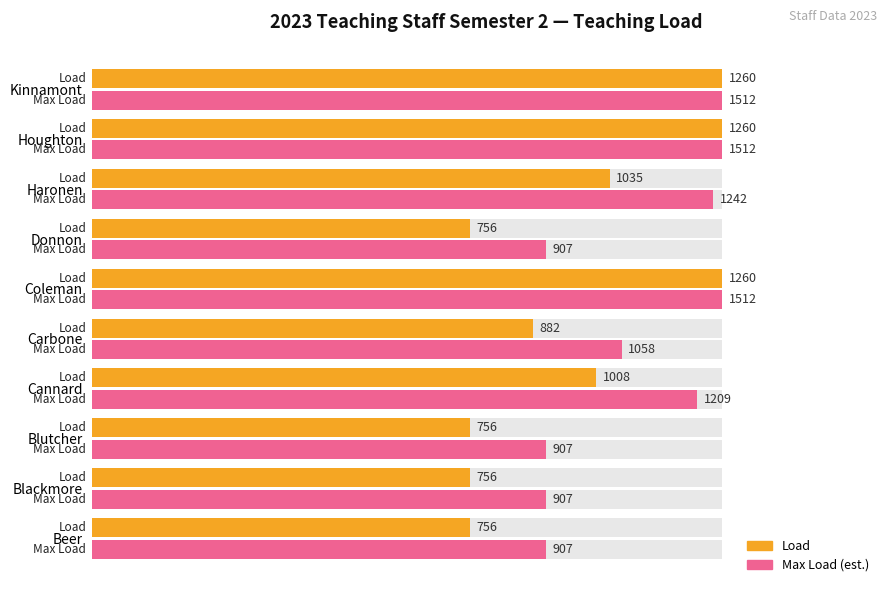

How many series are shown in this chart?

2